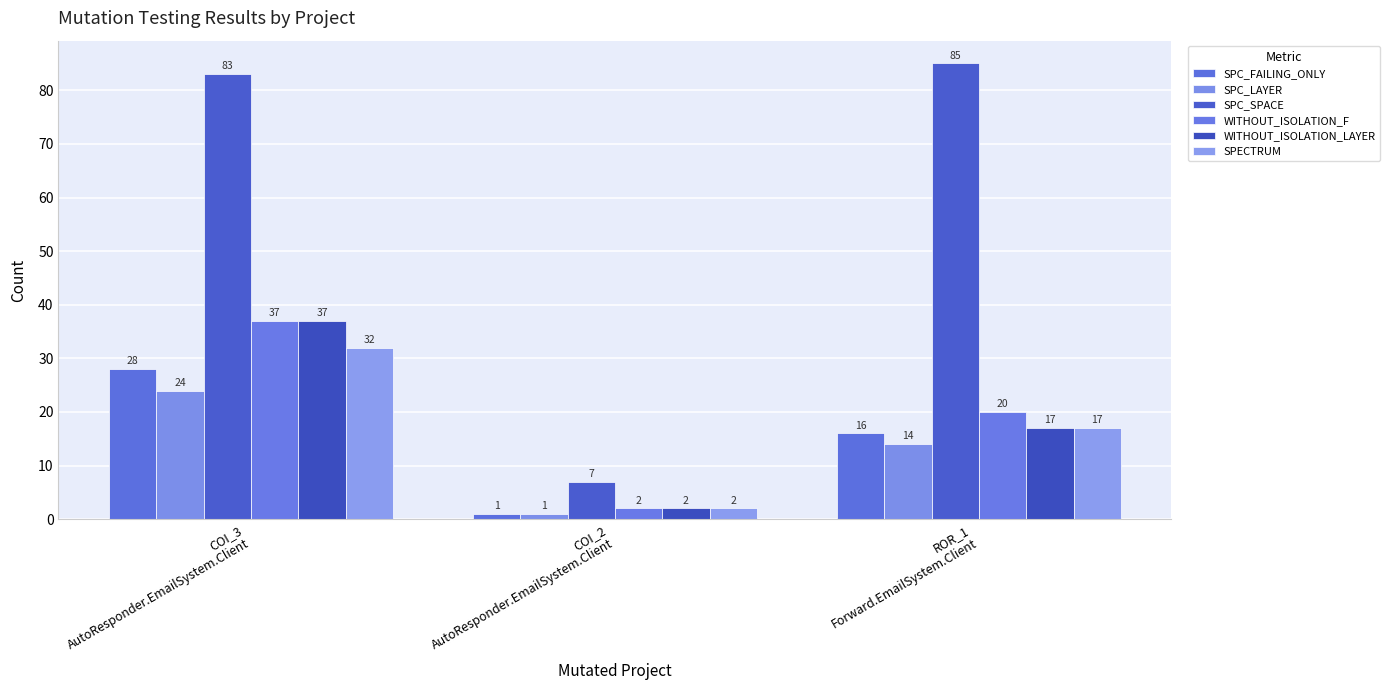

The value of SPC_FAILING_ONLY at ROR_1
Forward.EmailSystem.Client is 16. True or false?

True